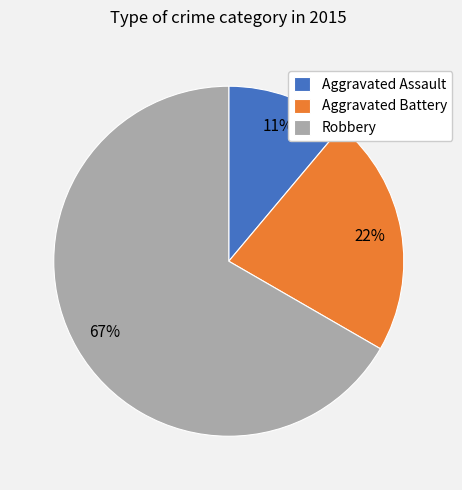

Rank the categories by value from highest to lowest.

Robbery, Aggravated Battery, Aggravated Assault